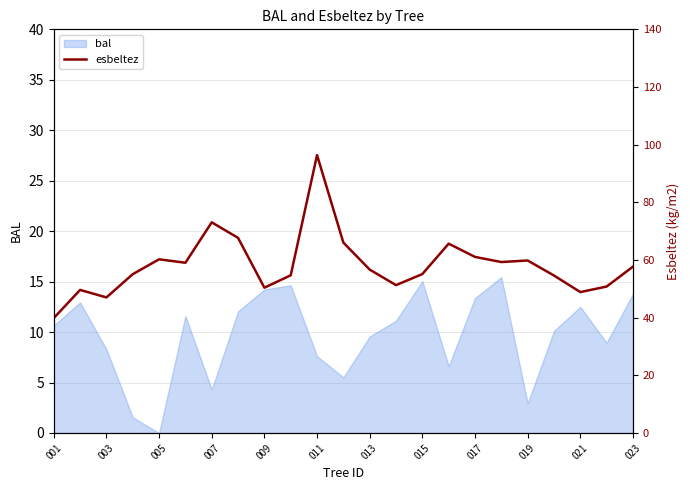

How many lines are shown in the chart?

1